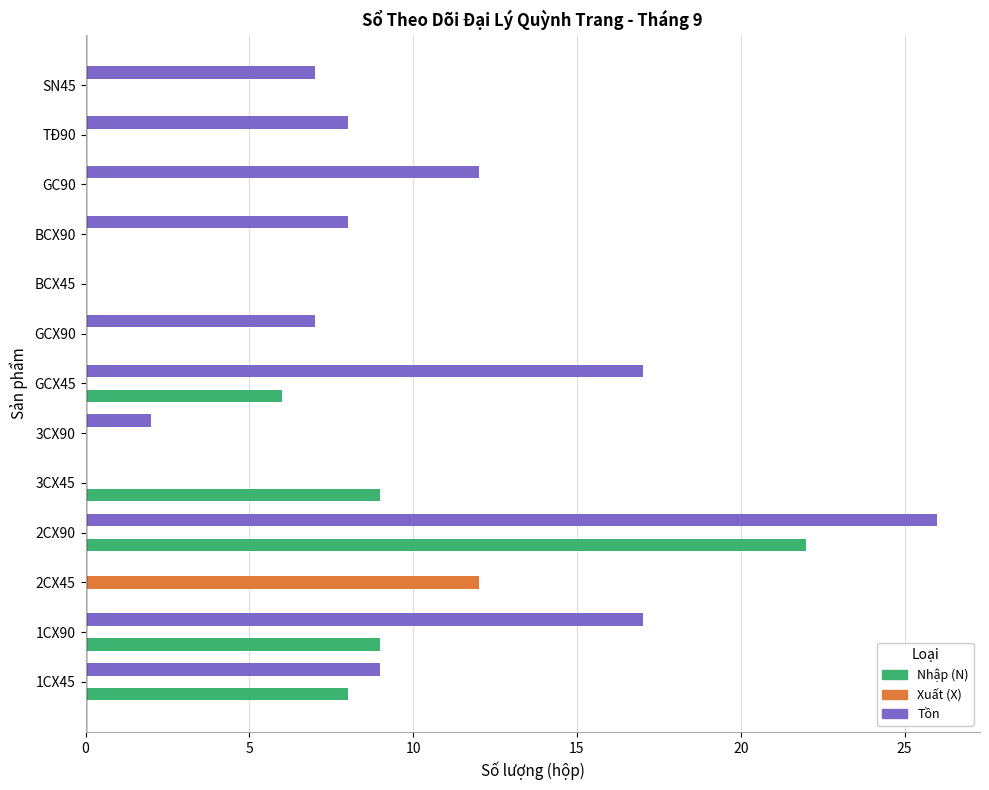

Between 1CX45 and GCX90, which series saw the biggest shift?

Nhập (N)